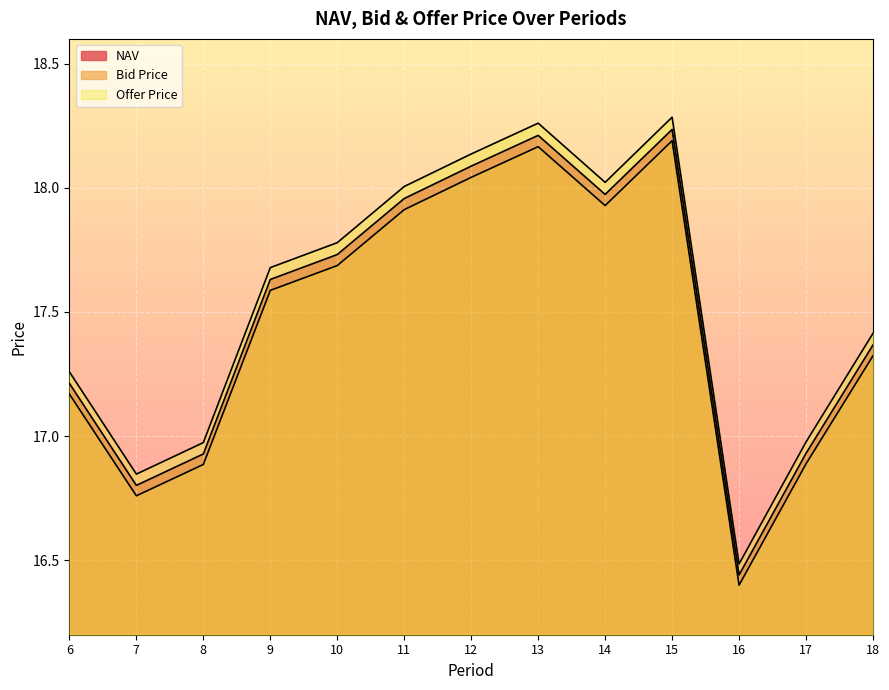

At which category does Offer Price reach its first local peak?

13